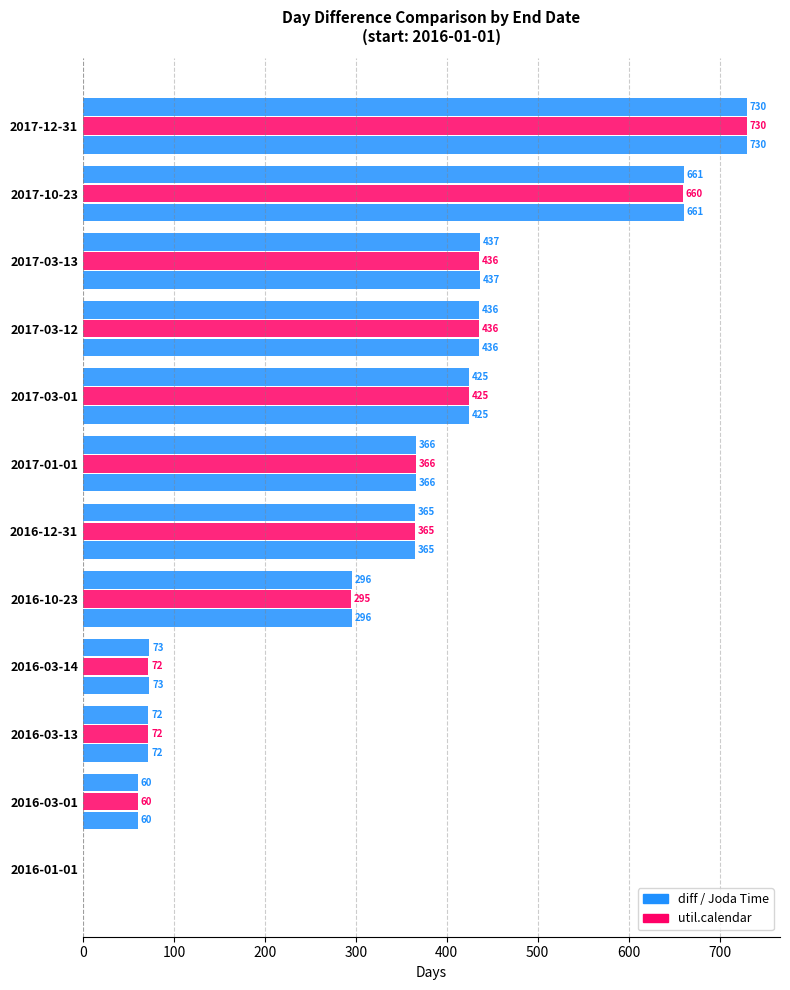

Reading left to right, extract all data points from this chart.

diff: 0	60	72	73	296	365	366	425	436	437	661	730
util.calendar: 0	60	72	72	295	365	366	425	436	436	660	730
Joda Time: 0	60	72	73	296	365	366	425	436	437	661	730